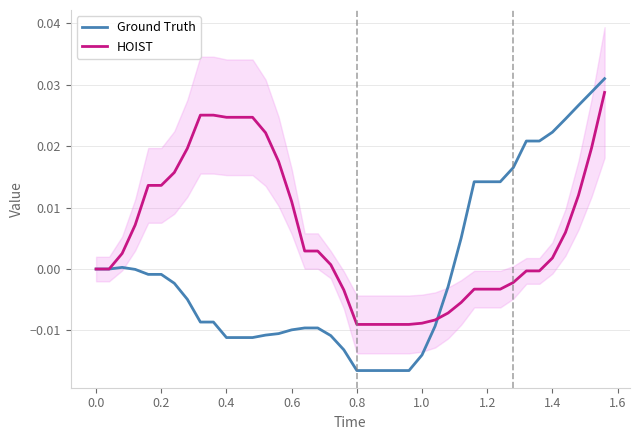

What are all the series names shown in the legend?

Ground Truth, HOIST